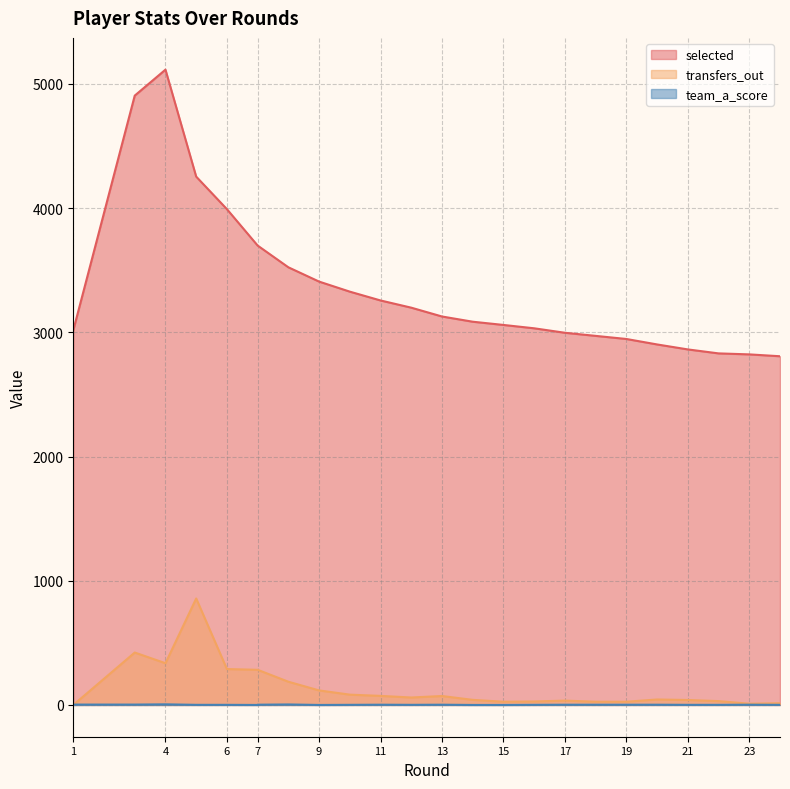

Reading left to right, what are all the values shown in this chart?

selected: 1=3016	3=4905	4=5114	5=4253	6=3991	7=3698	7=3698	8=3523	9=3408	10=3327	11=3256	12=3198	13=3127	14=3085	15=3059	16=3032	17=2996	18=2971	19=2946	20=2902	21=2862	22=2830	23=2822	24=2807
transfers_out: 1=0	3=422	4=336	5=857	6=289	7=283	7=283	8=187	9=117	10=83	11=73	12=60	13=72	14=41	15=26	16=28	17=35	18=26	19=26	20=44	21=40	22=31	23=10	24=14
team_a_score: 1=3	3=3	4=5	5=1	6=1	7=0	7=2	8=4	9=0	10=1	11=2	12=1	13=2	14=0	15=0	16=1	17=2	18=2	19=2	20=2	21=1	22=1	23=2	24=1